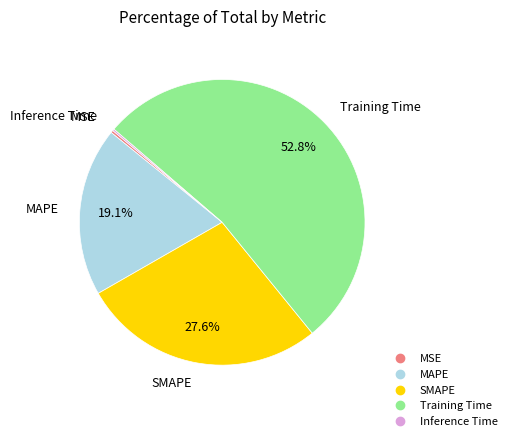

What portion of the pie excludes MAPE?

80.9%